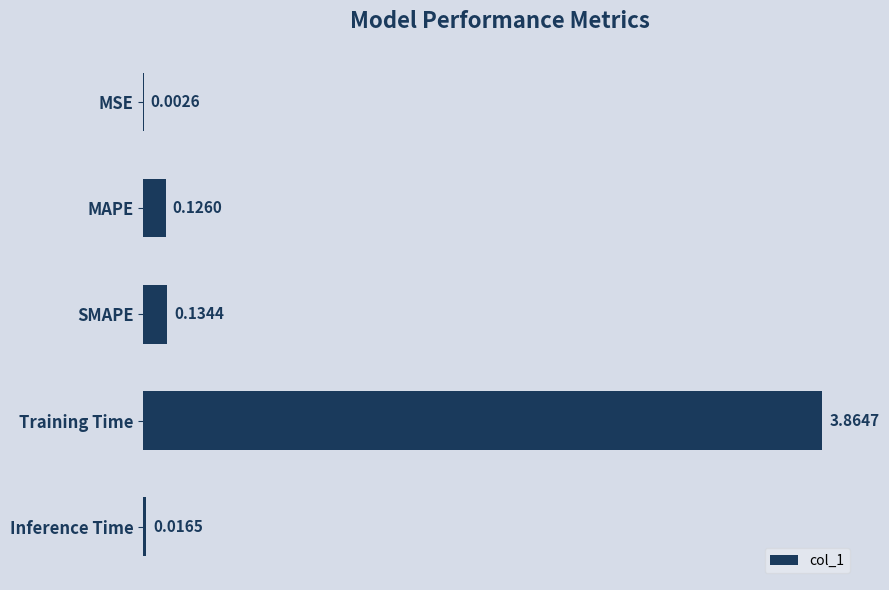

At which label is the value closest to 1?

SMAPE